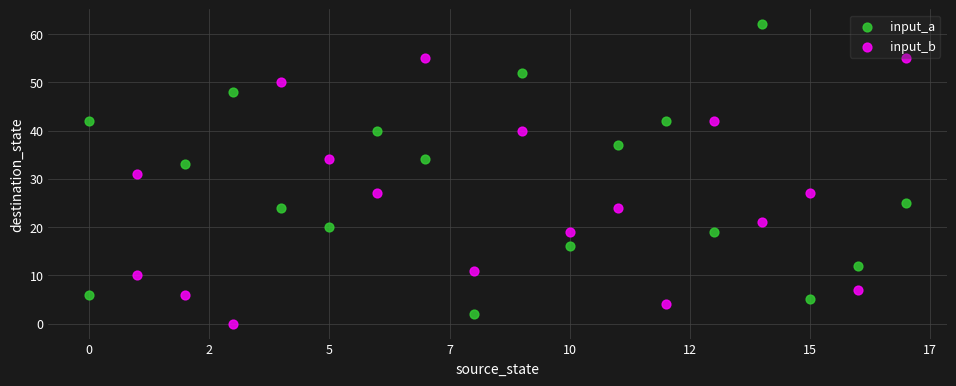

Which series reaches the maximum Y coordinate?

input_a